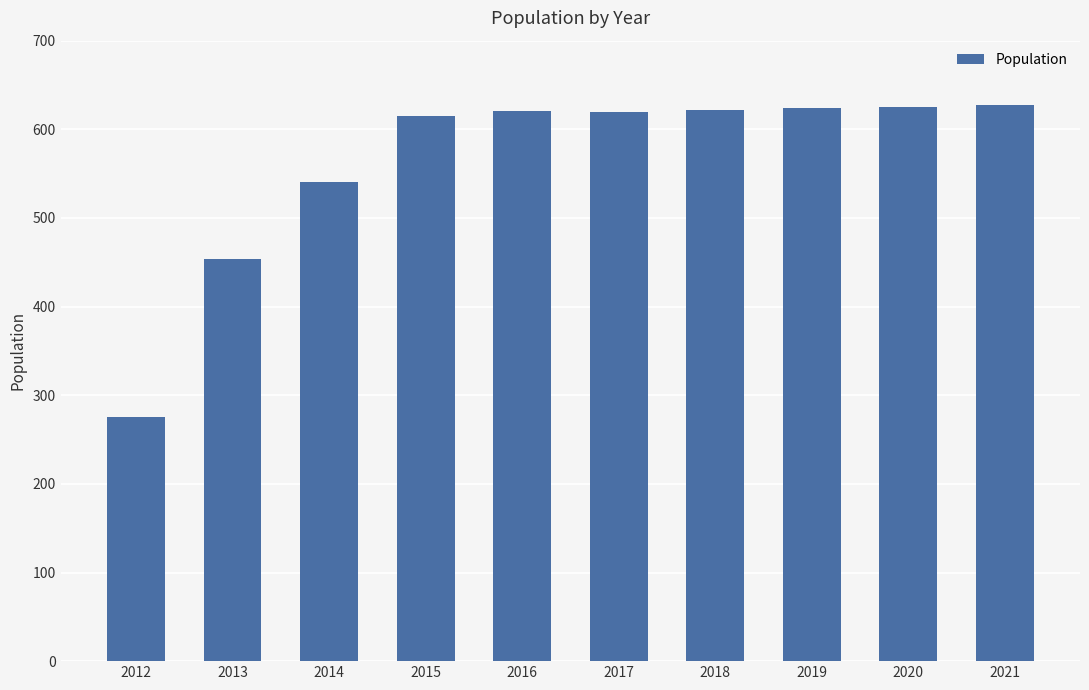

What is the average value?

562